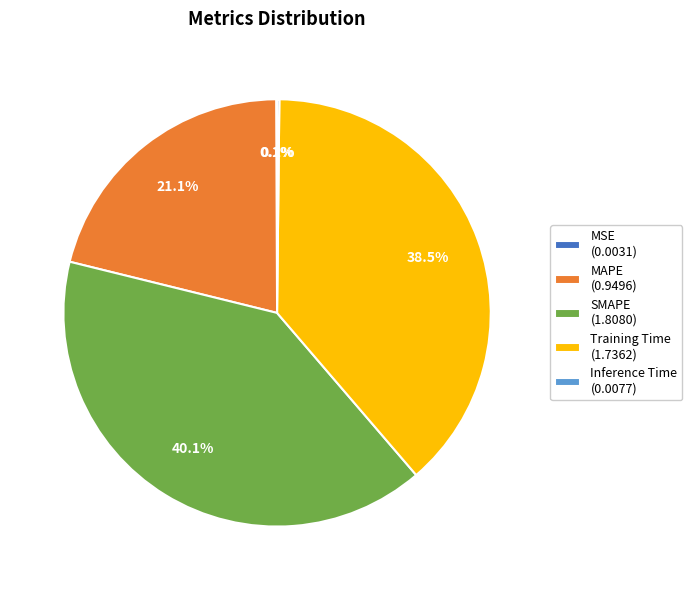

Is there any slice that represents more than half of the pie?

No